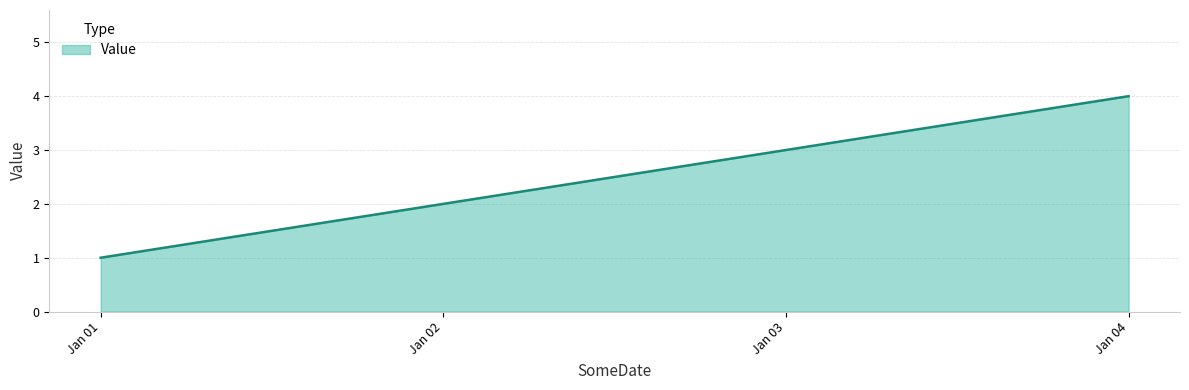

The value at Jan 03 is 2. True or false?

False